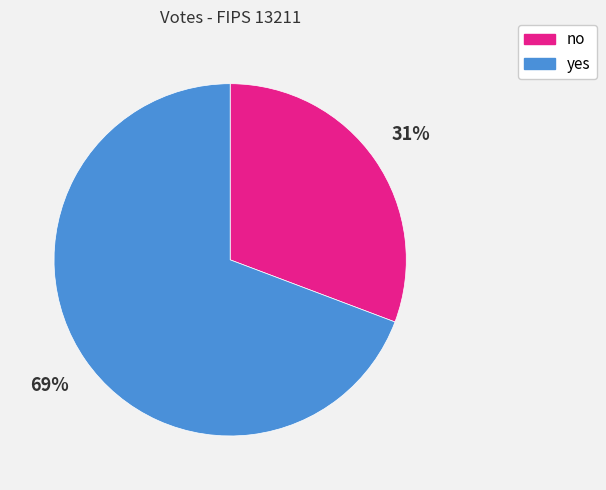

To the nearest percent, what is the combined percentage of no and yes?

100%